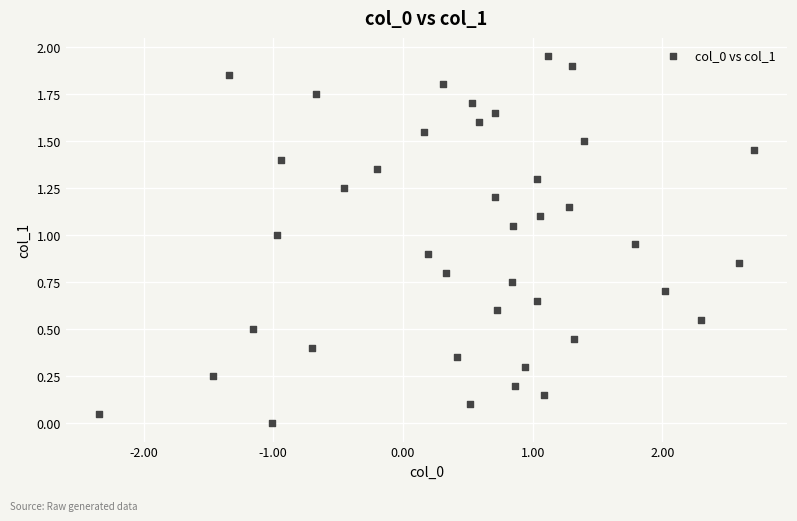

What is the range of X values (max minus min)?

5.1